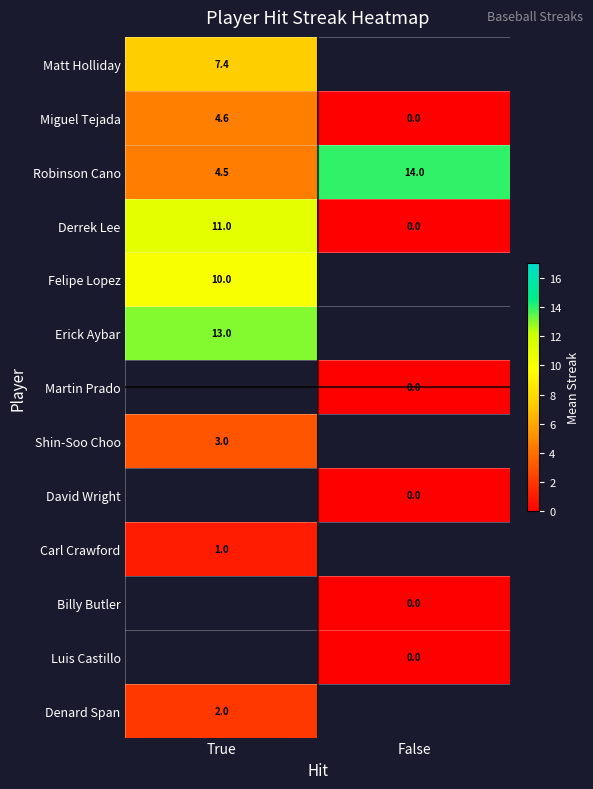

The Shin-Soo Choo series shows 3.0 at True. True or false?

True